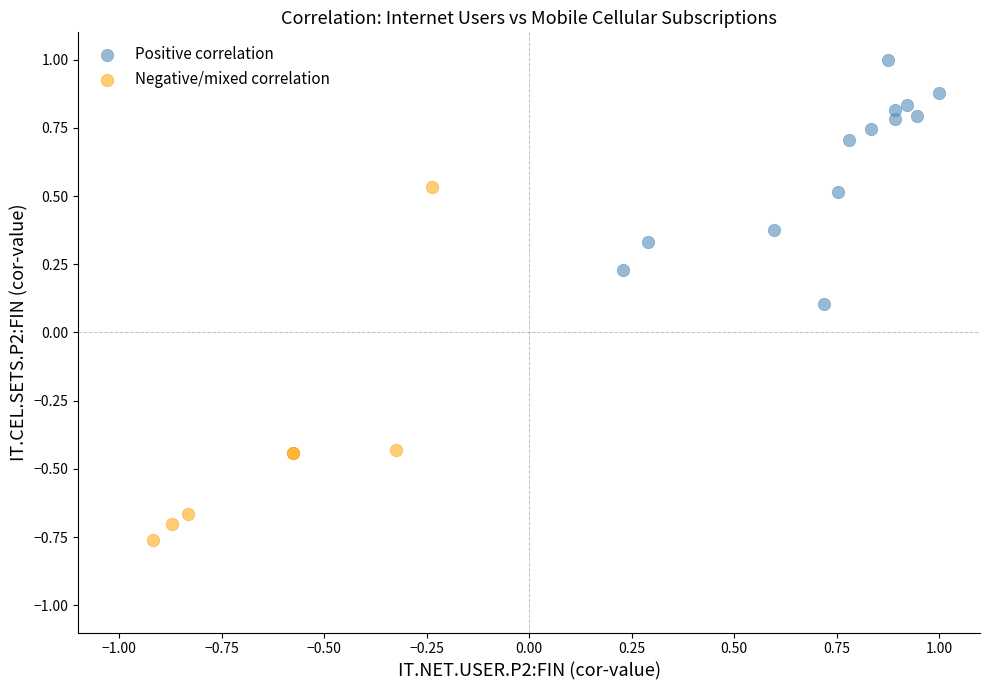

Which series has the largest Y range (max minus min)?

Negative/mixed correlation